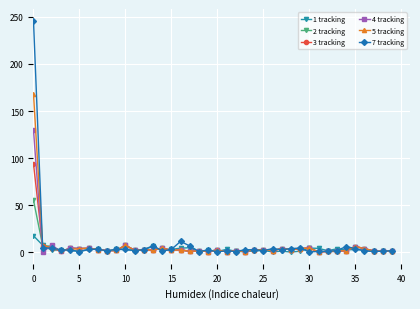

What is the highest value of the 5 tracking series?

168.4